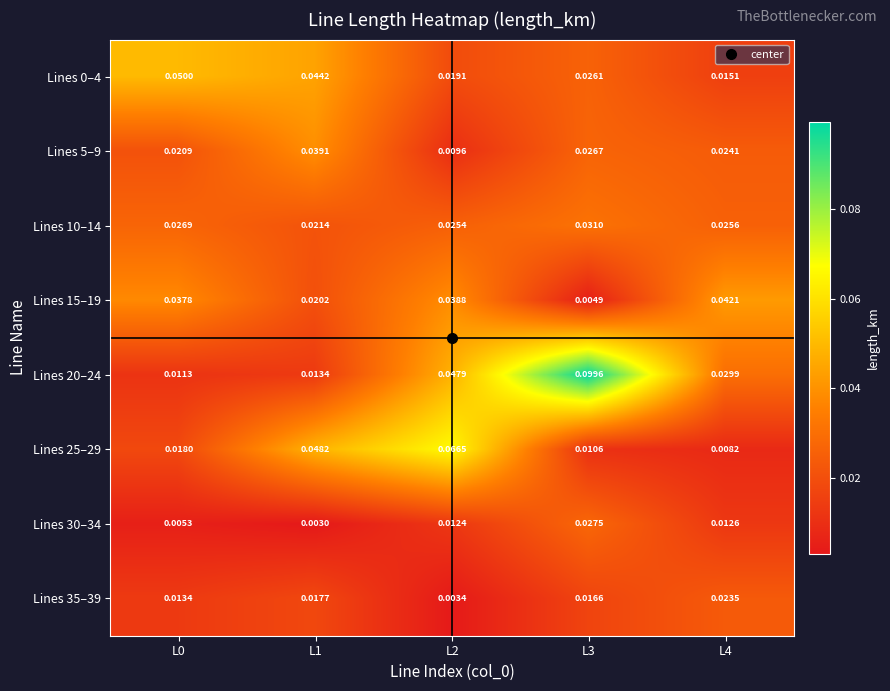

At which category is the sum across all series the highest?

L3